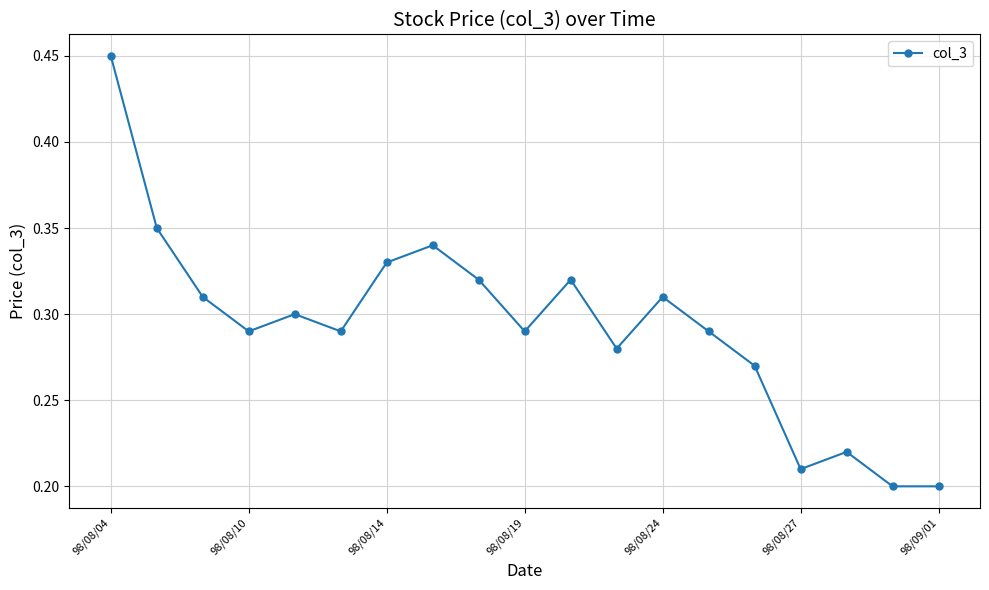

True or false: the data has more than 0 interior local peaks.

True